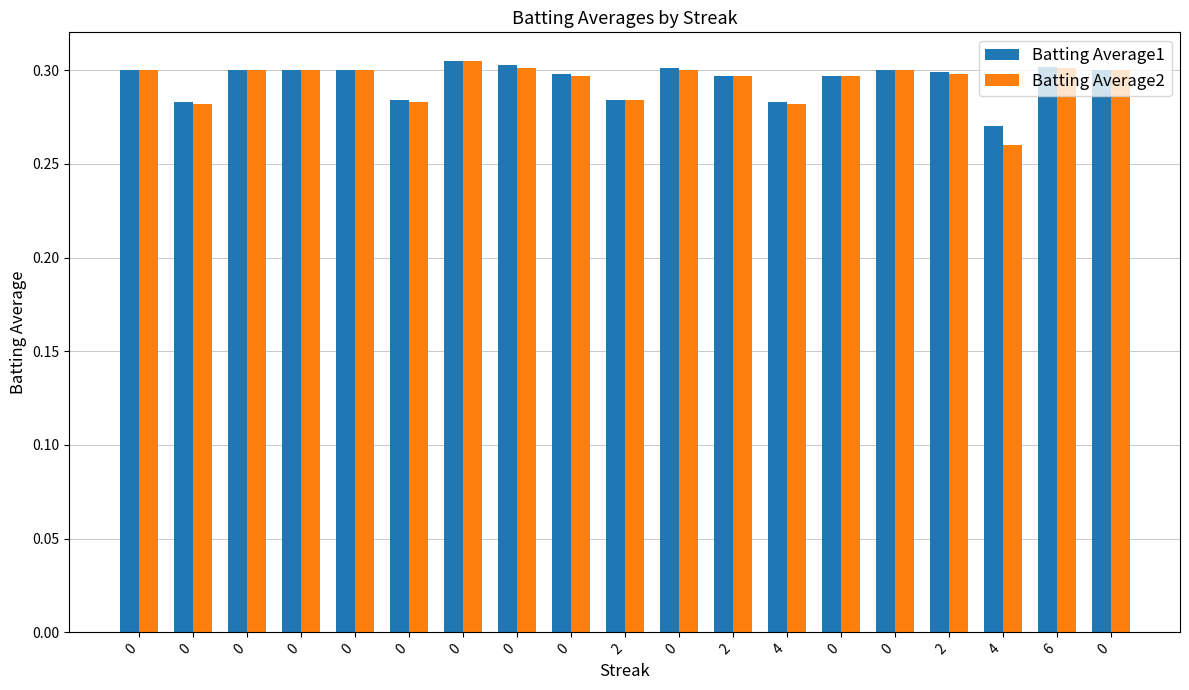

What is the maximum value shown in the chart?

0.3